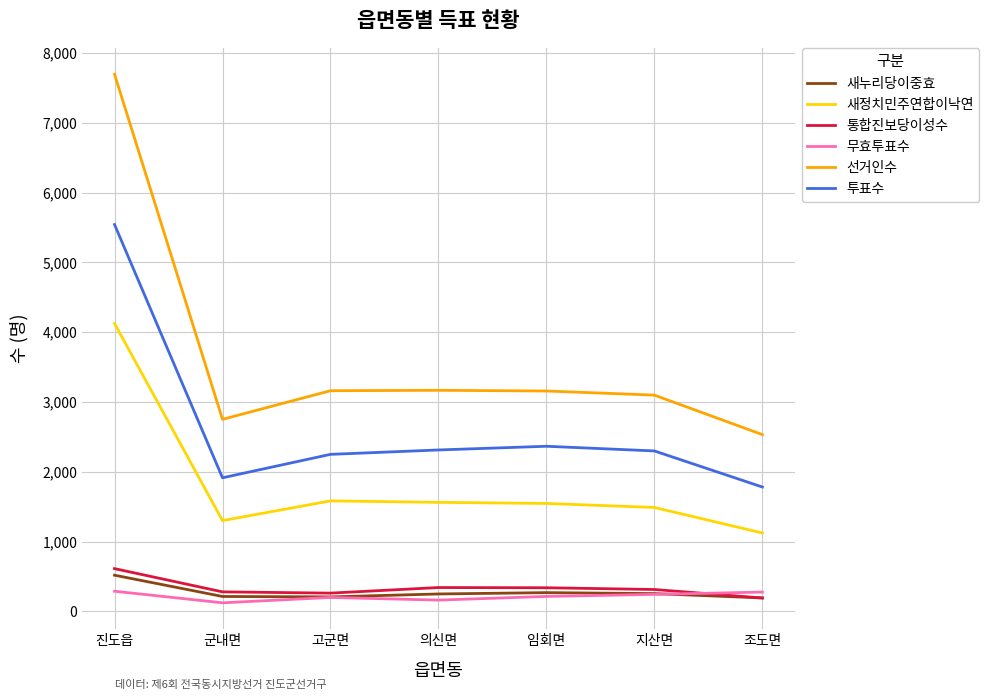

What is the difference between the second highest and second lowest values in the 무효투표수 series?

115